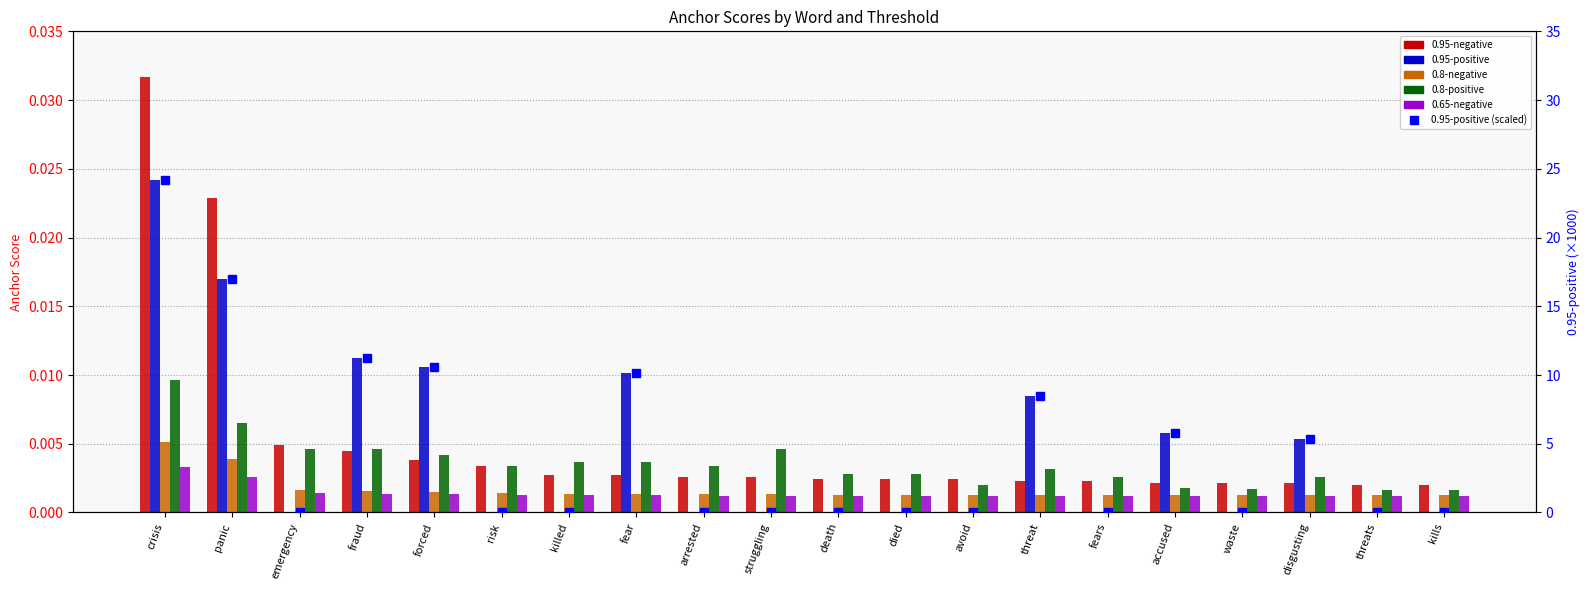

Reading left to right, what are all the values shown in this chart?

0.95-negative: crisis=0.0	panic=0.0	emergency=0.0	fraud=0.0	forced=0.0	risk=0.0	killed=0.0	fear=0.0	arrested=0.0	struggling=0.0	death=0.0	died=0.0	avoid=0.0	threat=0.0	fears=0.0	accused=0.0	waste=0.0	disgusting=0.0	threats=0.0	kills=0.0
0.95-positive: crisis=0.0	panic=0.0	emergency=0.0	fraud=0.0	forced=0.0	risk=0.0	killed=0.0	fear=0.0	arrested=0.0	struggling=0.0	death=0.0	died=0.0	avoid=0.0	threat=0.0	fears=0.0	accused=0.0	waste=0.0	disgusting=0.0	threats=0.0	kills=0.0
0.8-negative: crisis=0.0	panic=0.0	emergency=0.0	fraud=0.0	forced=0.0	risk=0.0	killed=0.0	fear=0.0	arrested=0.0	struggling=0.0	death=0.0	died=0.0	avoid=0.0	threat=0.0	fears=0.0	accused=0.0	waste=0.0	disgusting=0.0	threats=0.0	kills=0.0
0.8-positive: crisis=0.0	panic=0.0	emergency=0.0	fraud=0.0	forced=0.0	risk=0.0	killed=0.0	fear=0.0	arrested=0.0	struggling=0.0	death=0.0	died=0.0	avoid=0.0	threat=0.0	fears=0.0	accused=0.0	waste=0.0	disgusting=0.0	threats=0.0	kills=0.0
0.65-negative: crisis=0.0	panic=0.0	emergency=0.0	fraud=0.0	forced=0.0	risk=0.0	killed=0.0	fear=0.0	arrested=0.0	struggling=0.0	death=0.0	died=0.0	avoid=0.0	threat=0.0	fears=0.0	accused=0.0	waste=0.0	disgusting=0.0	threats=0.0	kills=0.0
0.95-positive (scaled): crisis=24.2	panic=17.0	emergency=0.0	fraud=11.3	forced=10.6	risk=0.0	killed=0.0	fear=10.2	arrested=0.0	struggling=0.0	death=0.0	died=0.0	avoid=0.0	threat=8.5	fears=0.0	accused=5.8	waste=0.0	disgusting=5.4	threats=0.0	kills=0.0